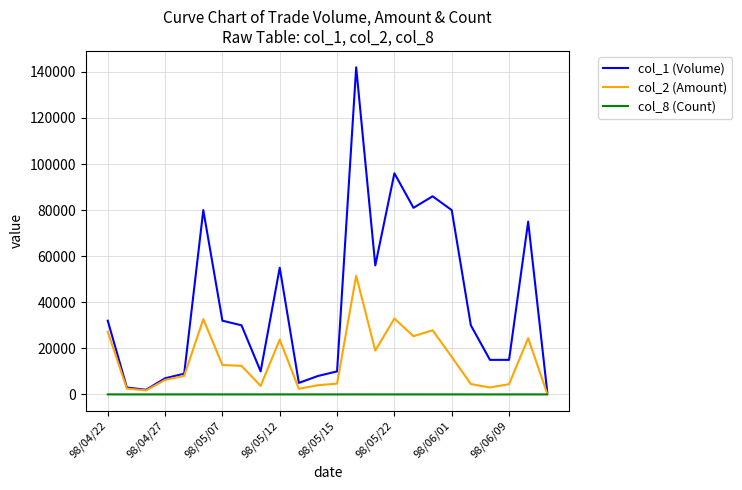

Which series has the largest range (max minus min)?

col_1 (Volume)